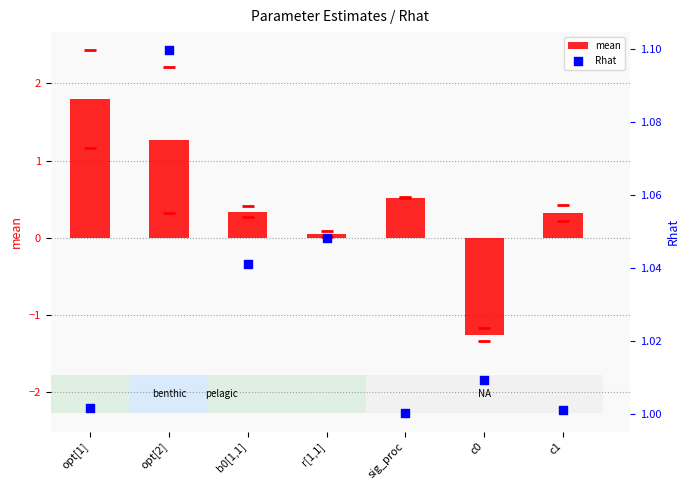

At which category is the sum across all series the highest?

opt[1]